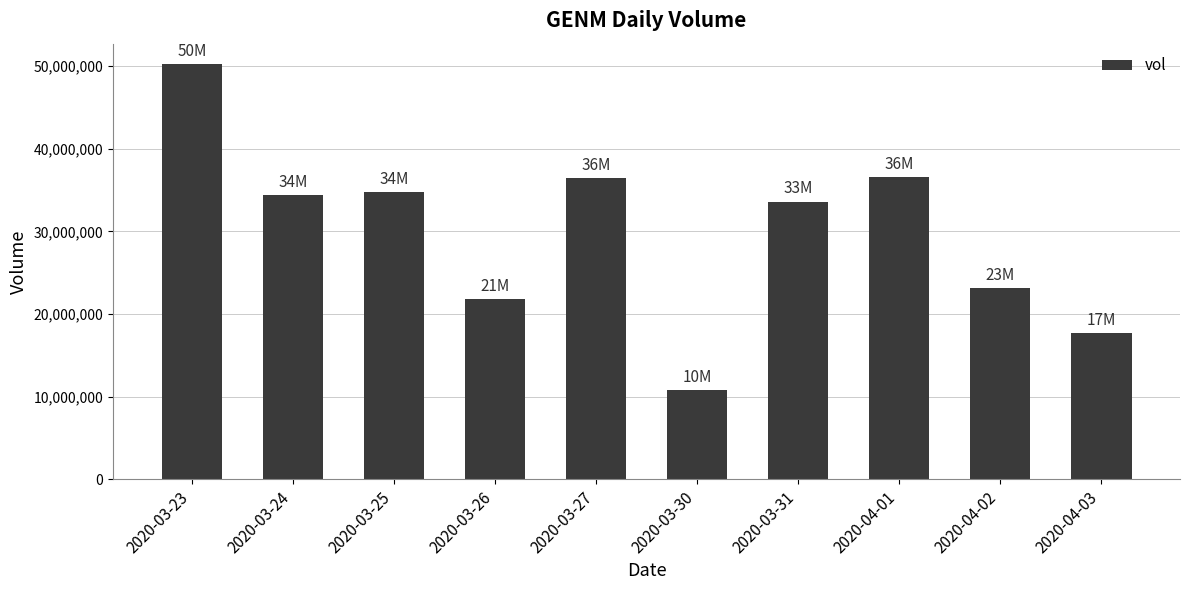

What is the label of the 8th bar from the left?

2020-04-01